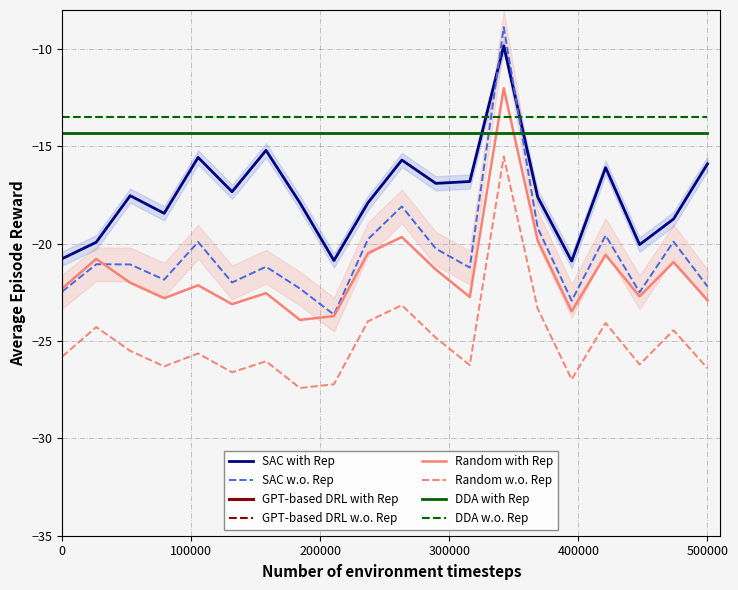

What is the lowest value of the DDA w.o. Rep series?

-13.5